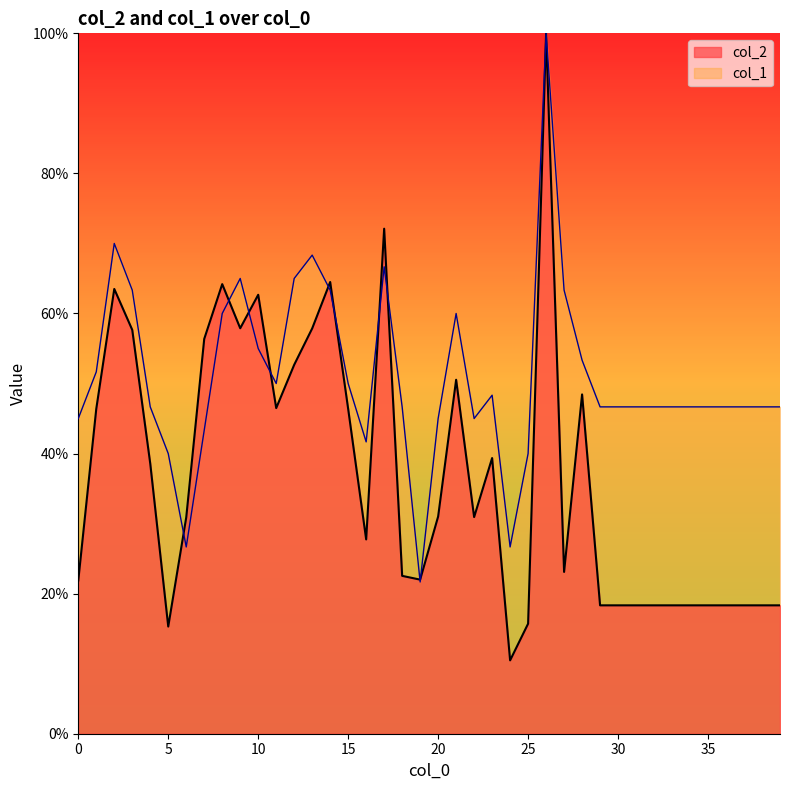

Reading left to right, extract all data points from this chart.

col_2: 21.9	46.4	63.5	57.7	38.6	15.3	30.9	56.4	64.2	57.9	62.7	46.5	52.7	57.9	64.5	46.4	27.7	72.1	22.5	22.0	31.0	50.5	30.9	39.4	10.5	15.7	100.0	23.1	48.4	18.3	18.3	18.3	18.3	18.3	18.3	18.3	18.3	18.3	18.3	18.3
col_1: 45.0	51.7	70.0	63.3	46.7	40.0	26.7	43.3	60.0	65.0	55.0	50.0	65.0	68.3	63.3	50.0	41.7	66.7	46.7	21.7	45.0	60.0	45.0	48.3	26.7	40.0	100.0	63.3	53.3	46.7	46.7	46.7	46.7	46.7	46.7	46.7	46.7	46.7	46.7	46.7